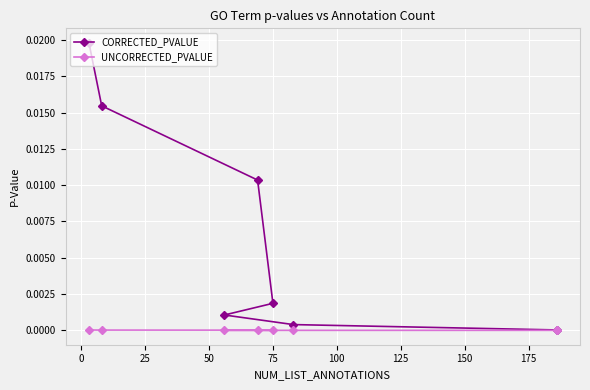

True or false: UNCORRECTED_PVALUE and CORRECTED_PVALUE intersect in this chart.

False